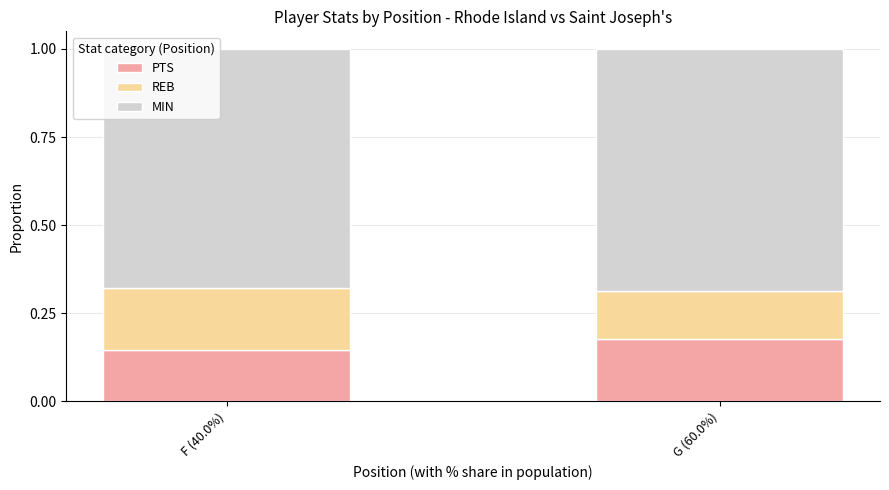

What is the total value across all series at F (40.0%)?

1.0